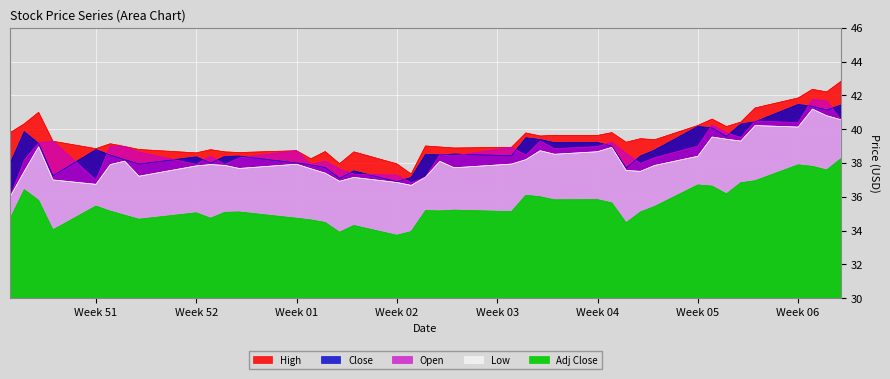

What is the sum of the Close values at 2021-01-19 and 2021-01-25?

77.6